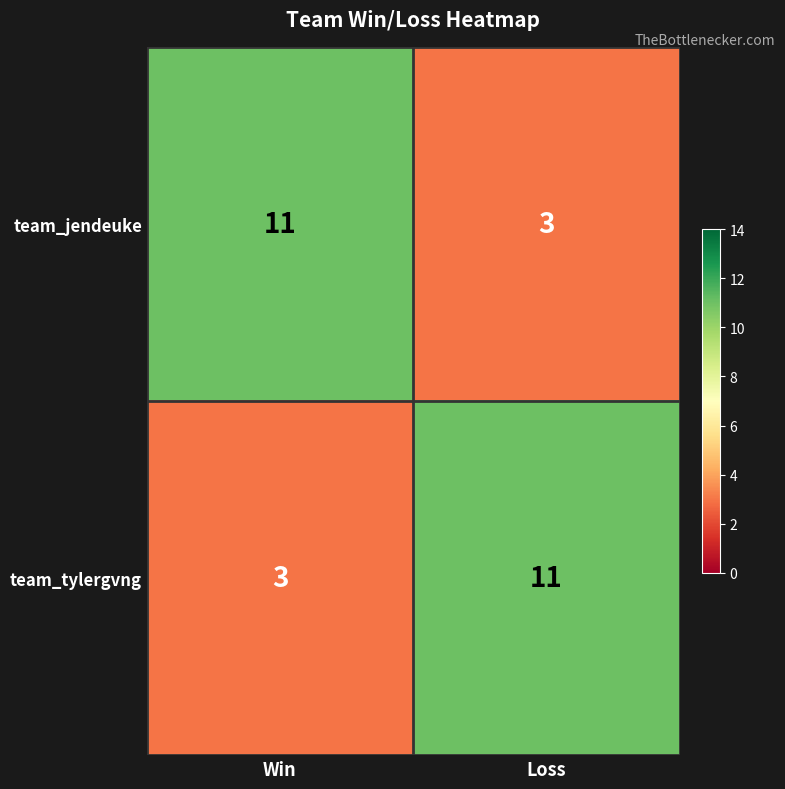

What is the approximate value of team_jendeuke at Win?

11